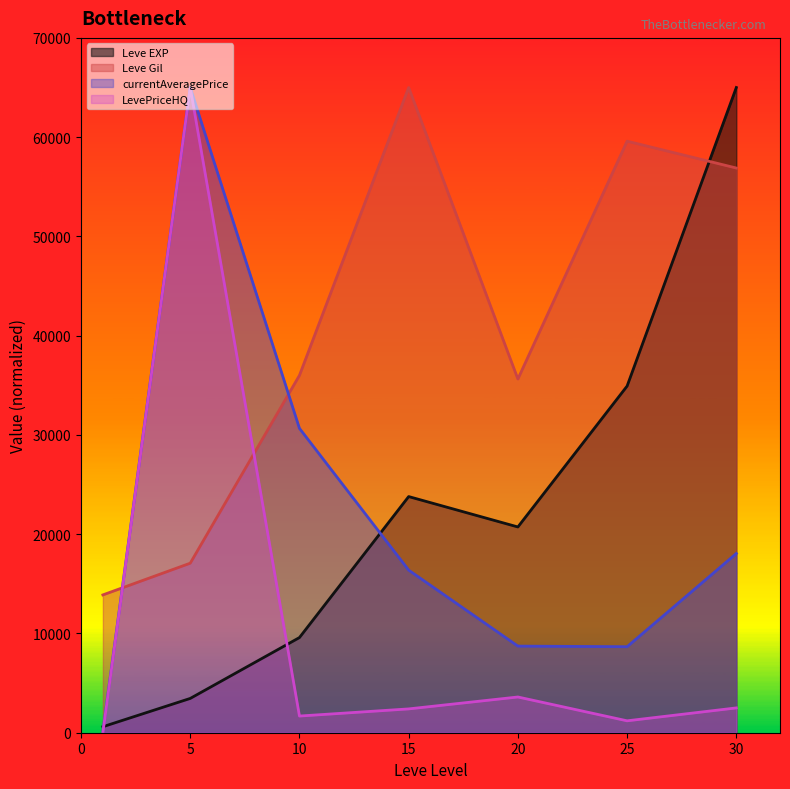

Which series ends up on top after the final intersection of Leve EXP and Leve Gil?

Leve EXP